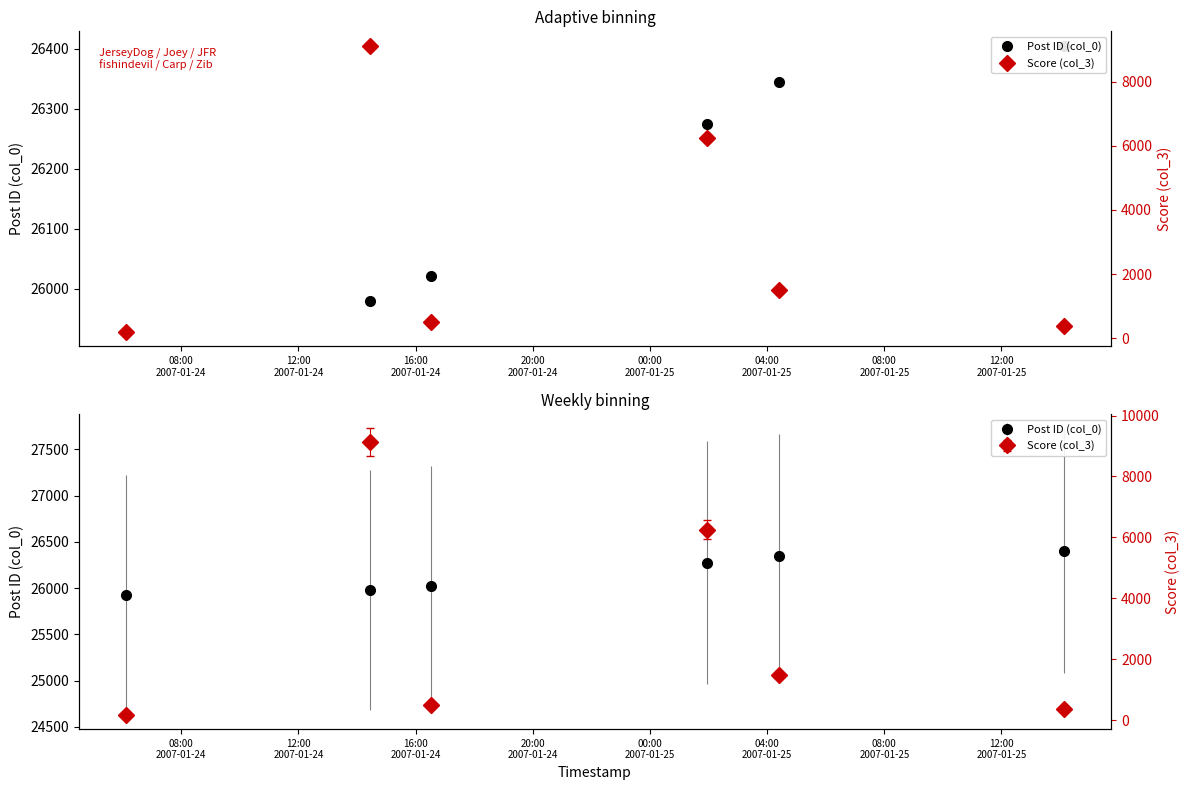

List the series in order of their peak value, highest first.

Post ID (col_0), Score (col_3)